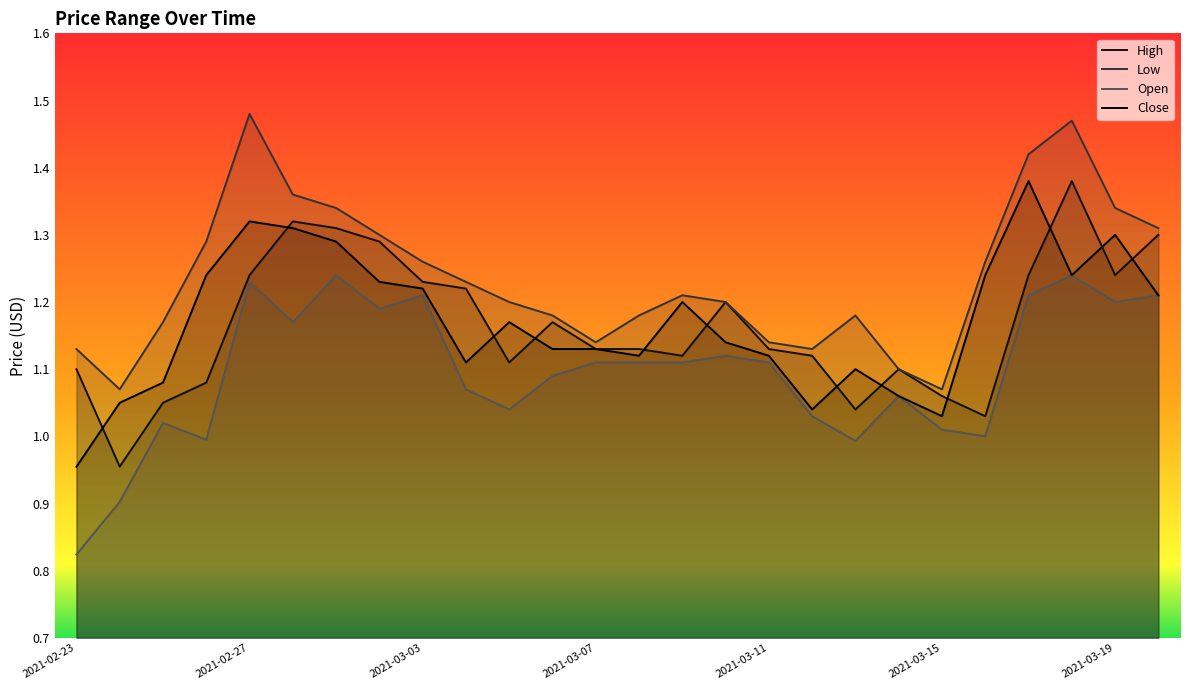

What is the difference between the maximum and second lowest values in the Low series?

0.4